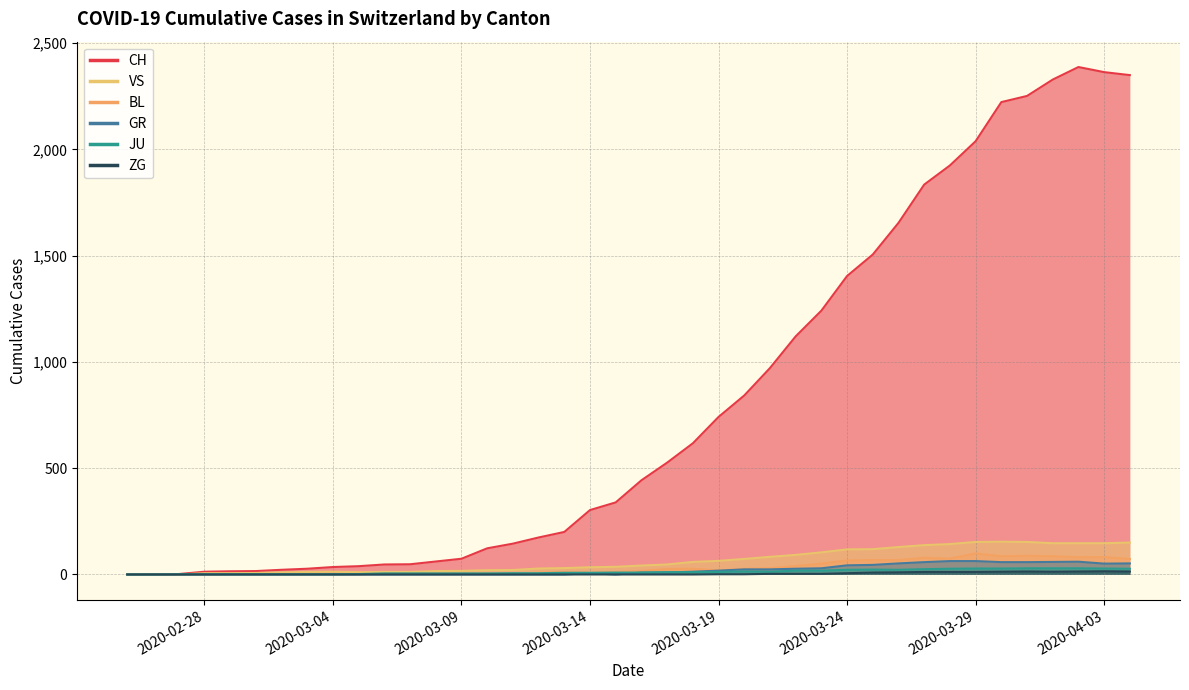

How many lines are shown in the chart?

6